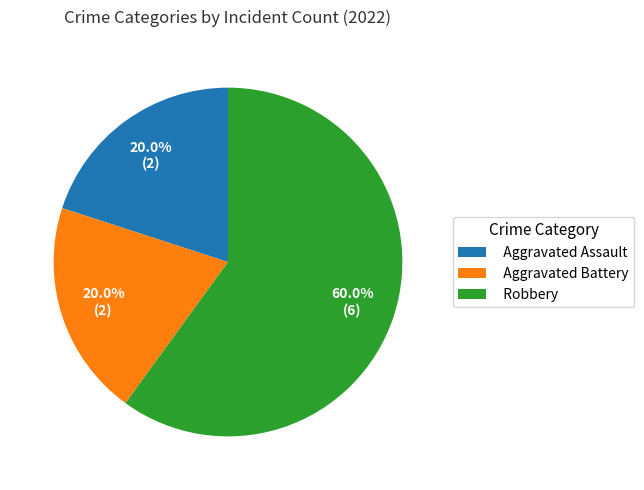

To the nearest percent, what percentage of the pie is Aggravated Assault?

20%